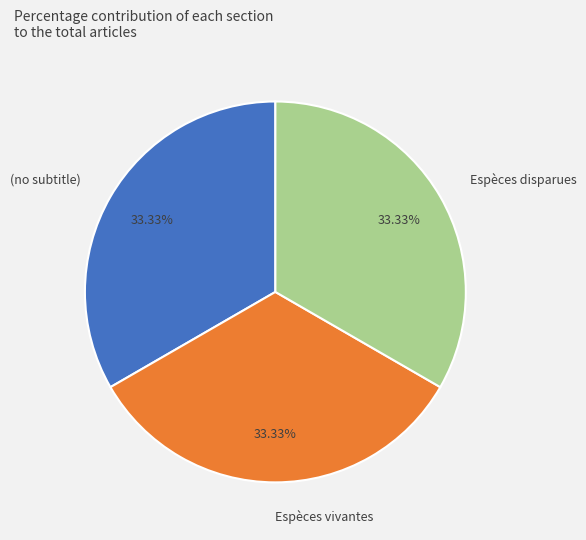

To the nearest percent, what percentage of the pie is Espèces vivantes?

33%